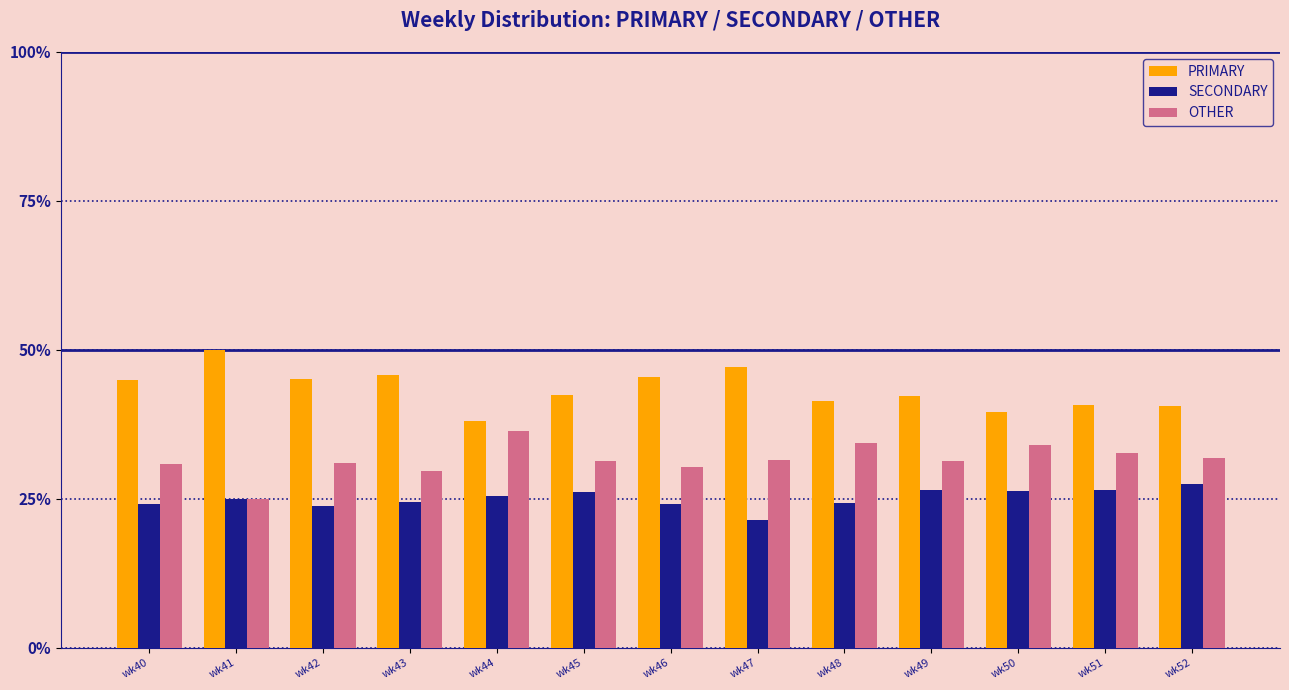

List the series in order of their overall mean, lowest first.

SECONDARY, OTHER, PRIMARY